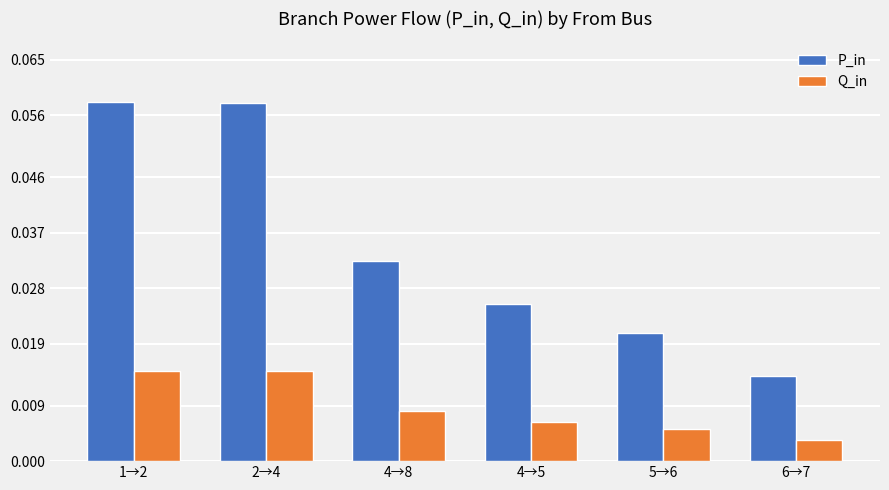

At how many categories does at least one series exceed 0?

6